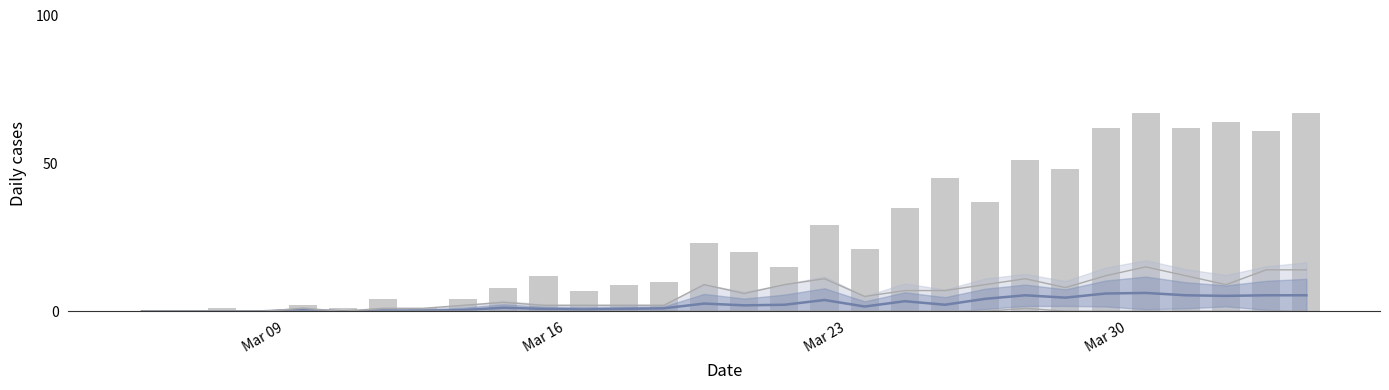

How many values in CH are above zero?

27